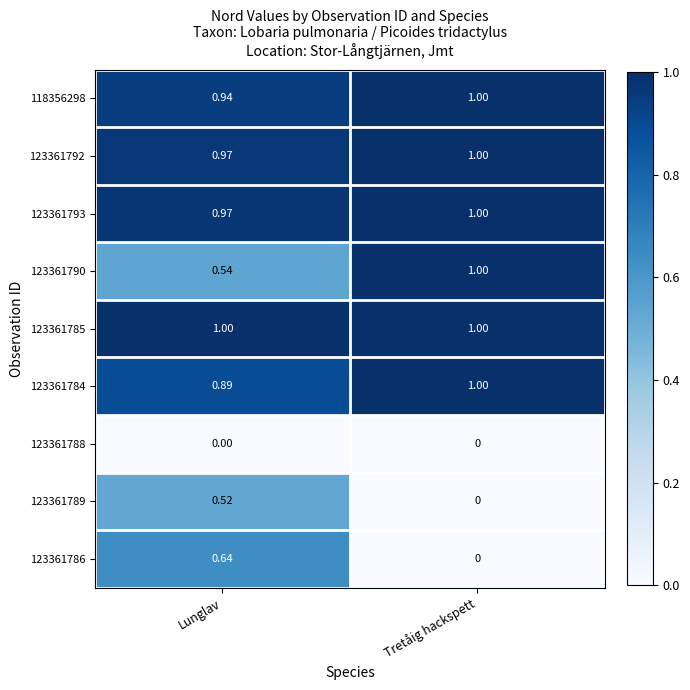

What is the spread (max minus min) of values at Tretåig hackspett?

1.0